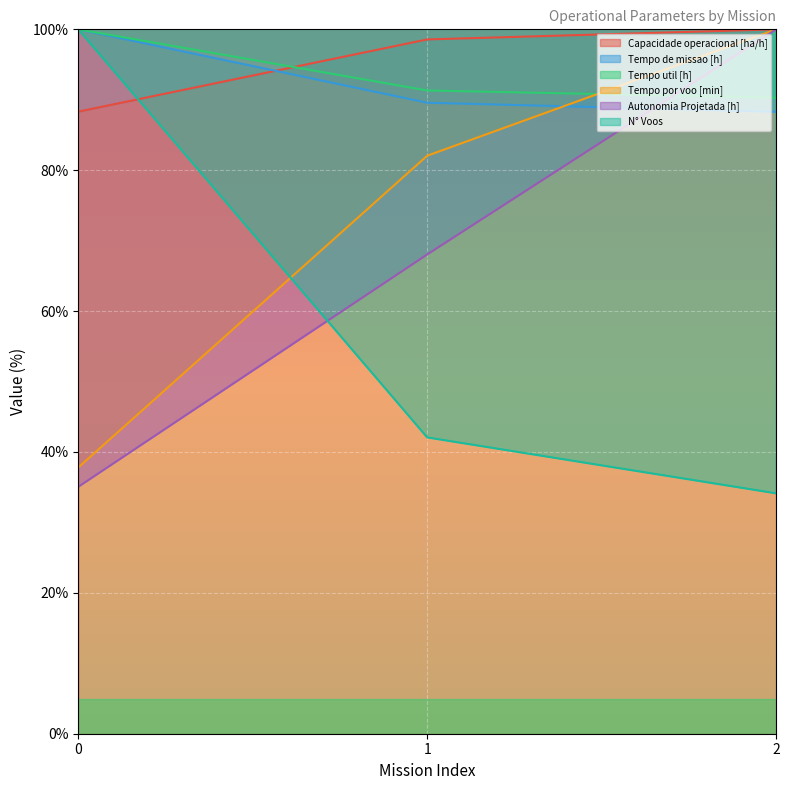

Is the value of Tempo por voo [min] at 2 greater than the value of Tempo util [h] at 1?

Yes